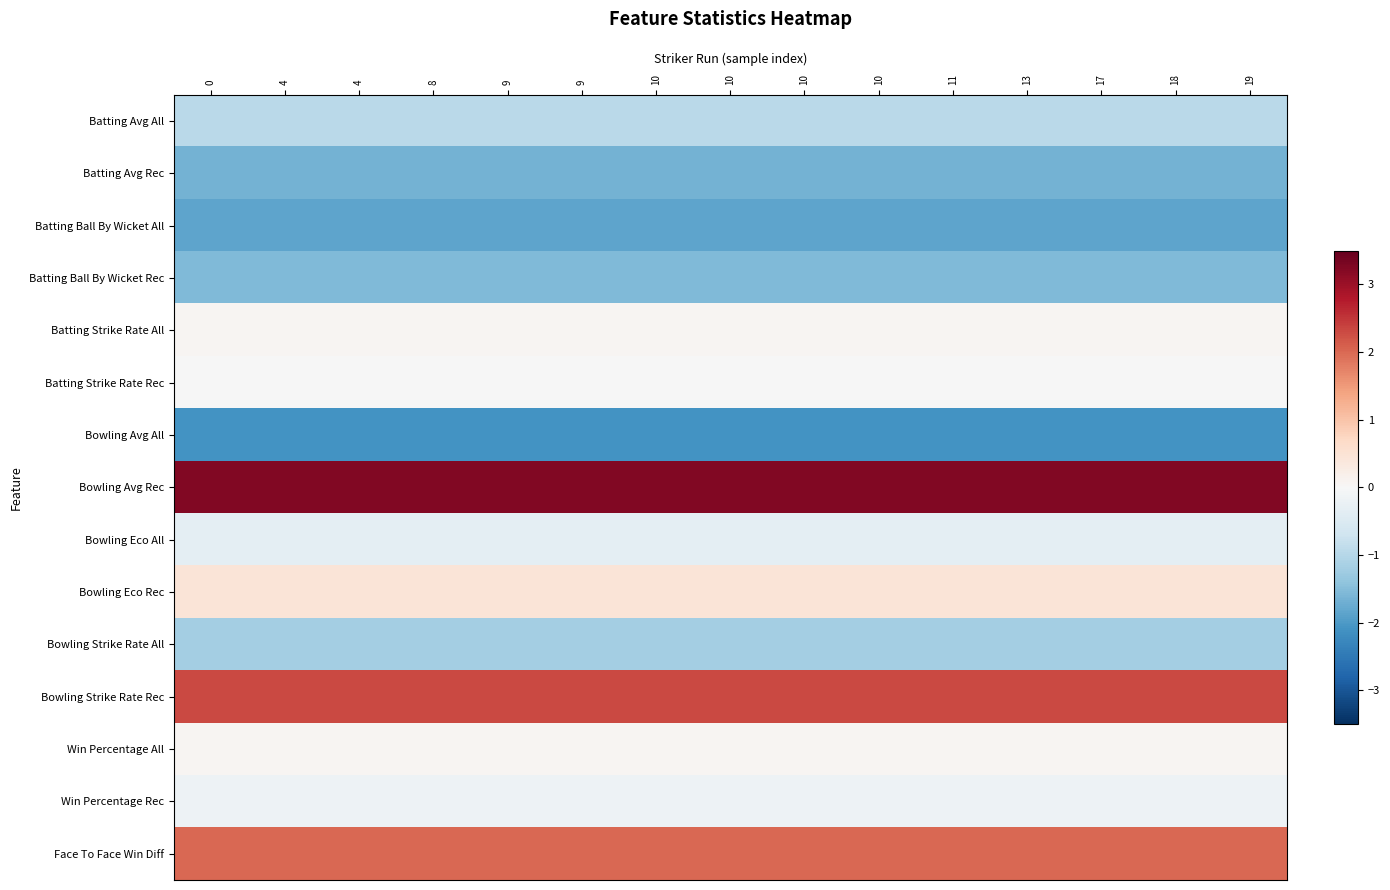

What is the total value across all series at 9?

-1.6